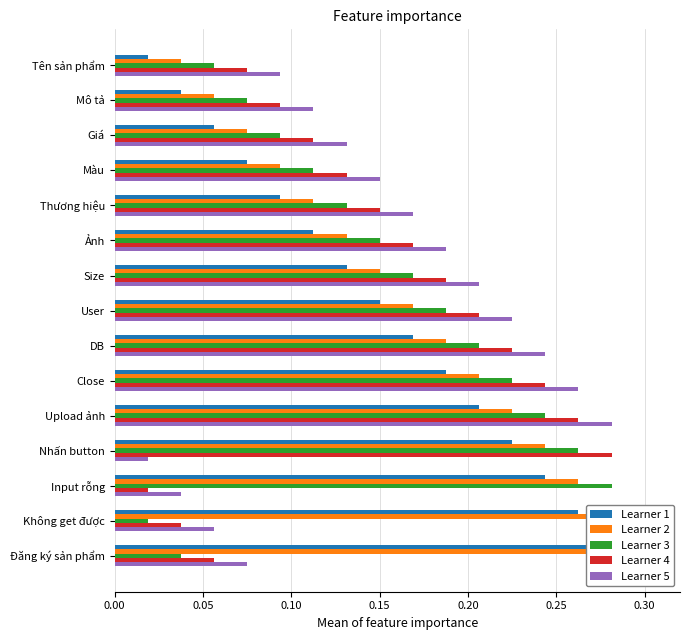

List the series in order of their peak value, lowest first.

Learner 1, Learner 3, Learner 4, Learner 5, Learner 2